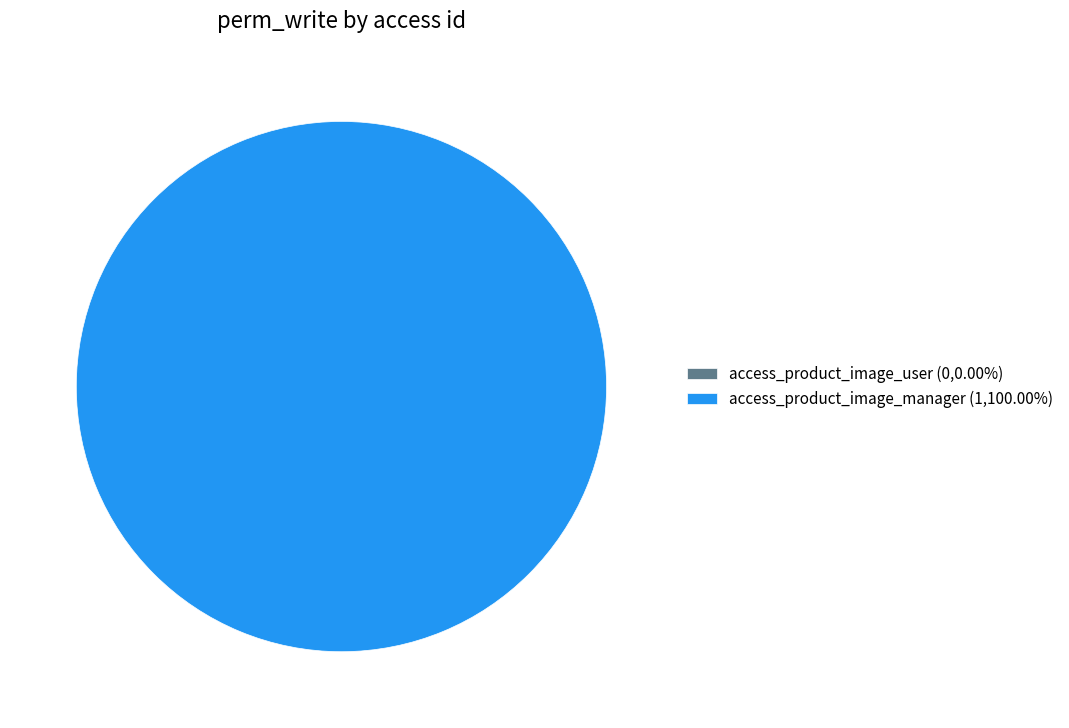

Do access_product_image_user and access_product_image_manager together represent more than half of the pie?

Yes